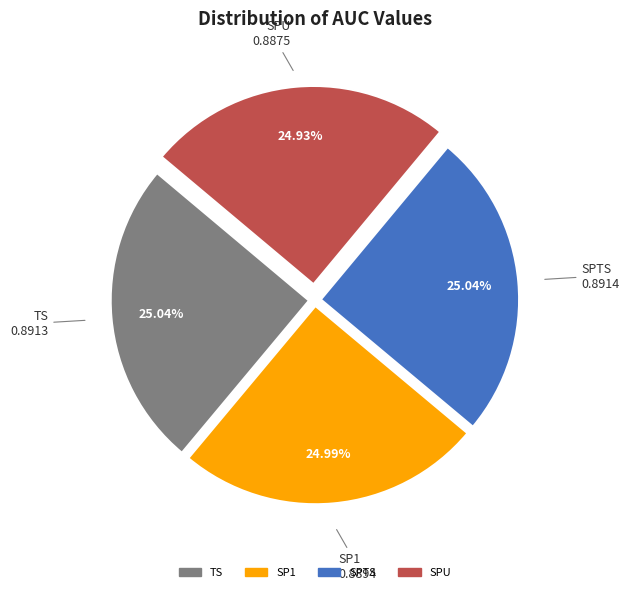

Is SP1 the majority of the pie?

No